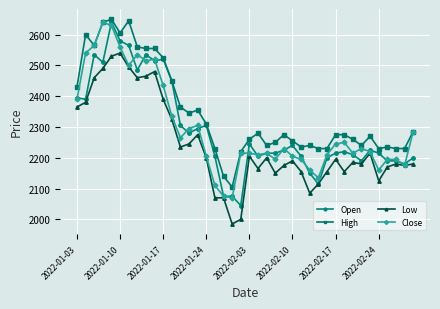

True or false: Low and High intersect in this chart.

False